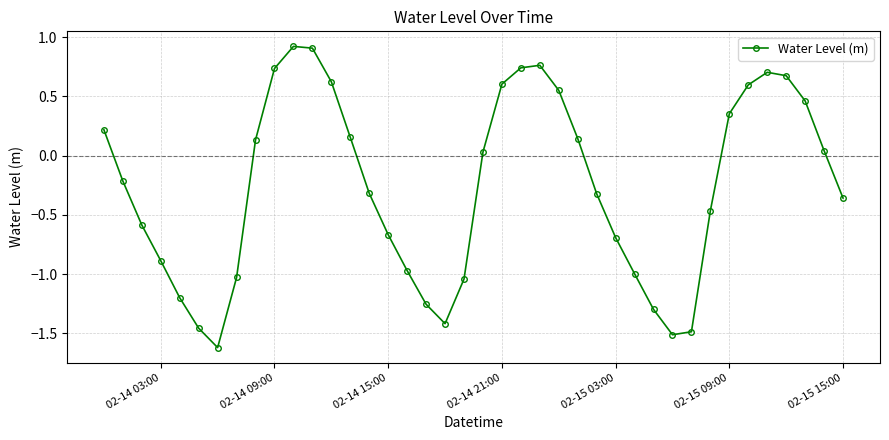

What is the difference between the maximum and minimum values?

2.5